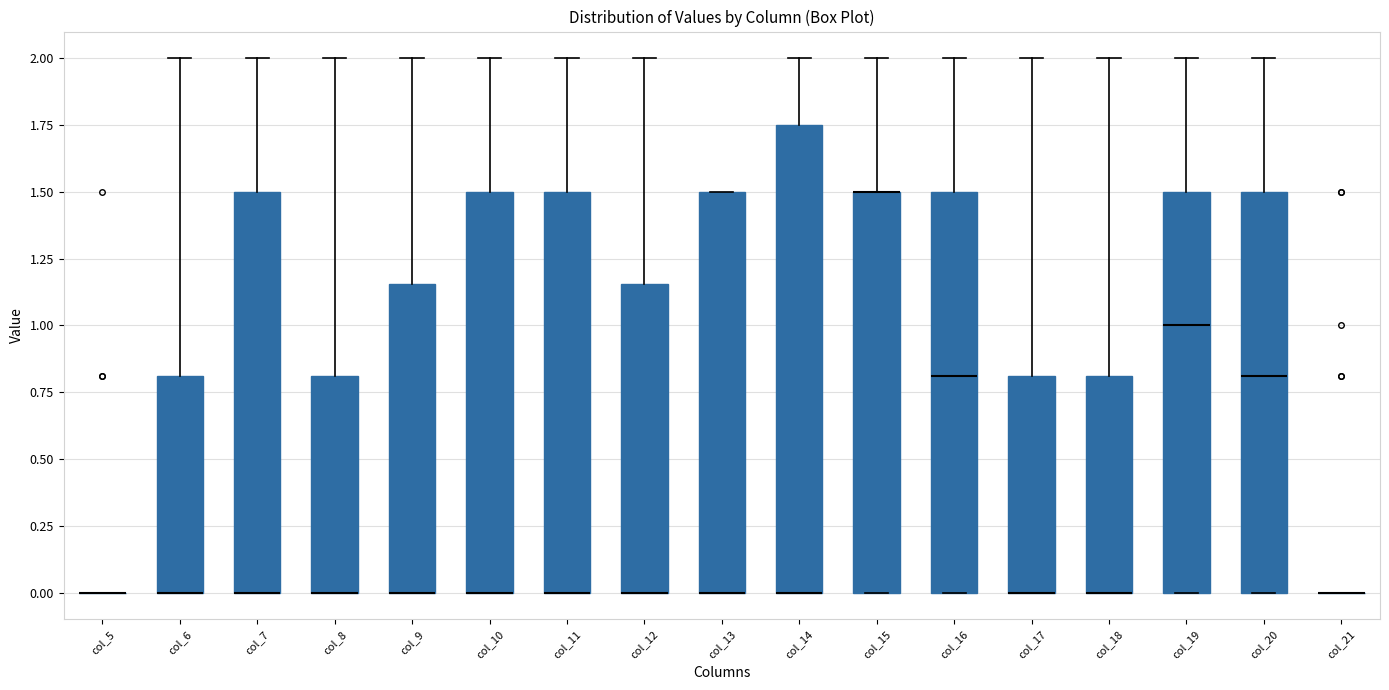

Where is the upper edge of the box for col_6 on the y-axis? The values are not printed on the chart, so give them approximately, as read against the axis.

0.80